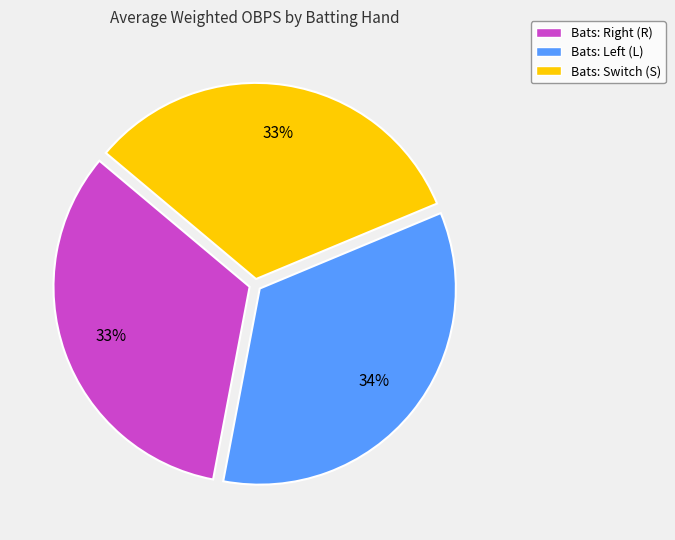

Is there any slice that represents more than half of the pie?

No